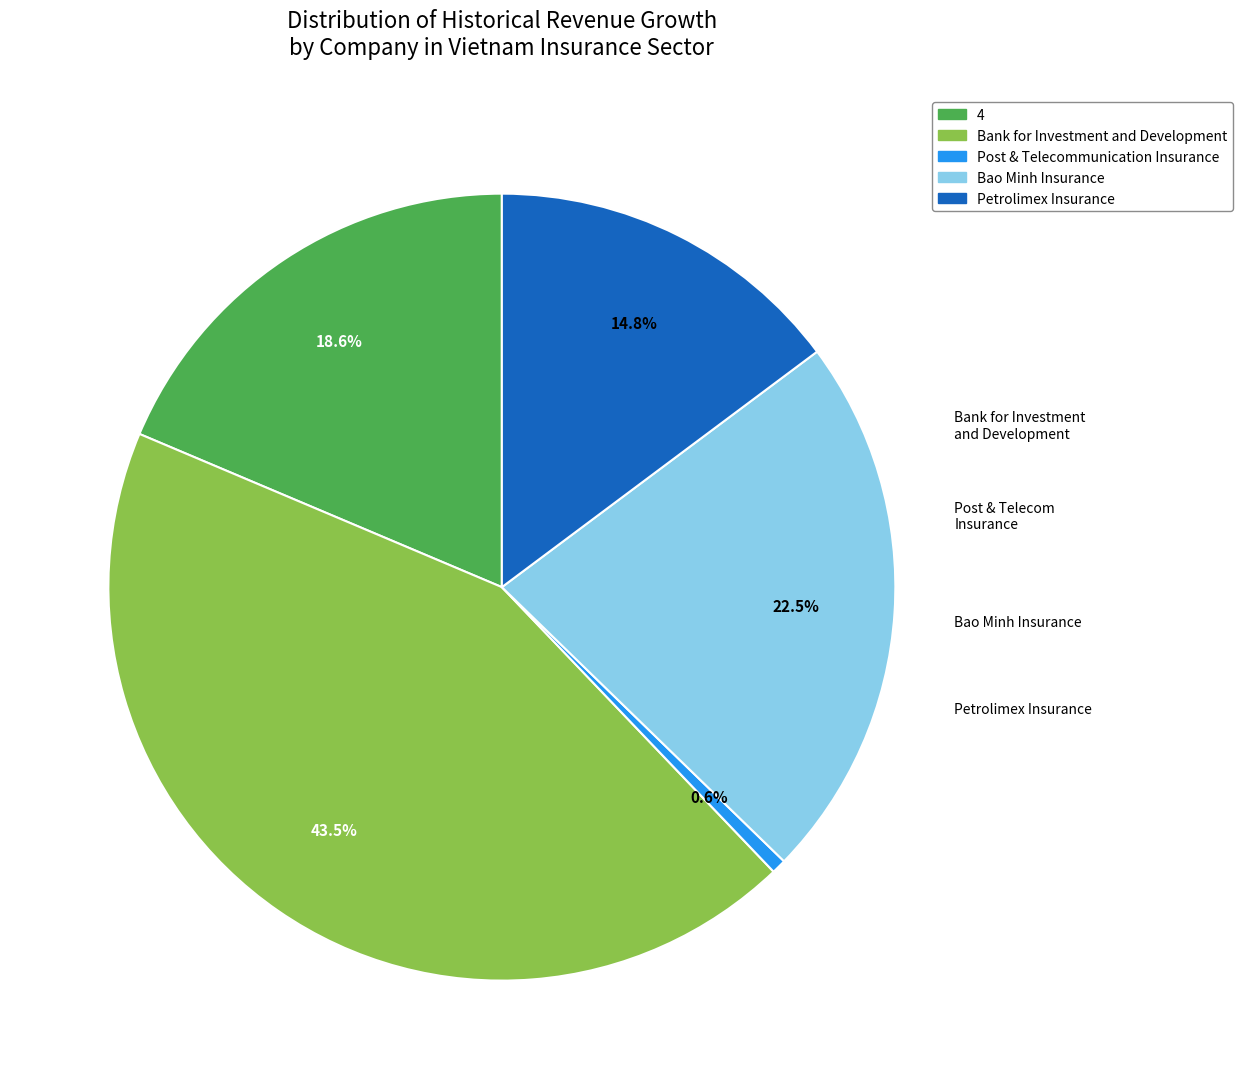

Rank the categories by value from lowest to highest.

Post & Telecommunication Insurance, Petrolimex Insurance, 4, Bao Minh Insurance, Bank for Investment and Development